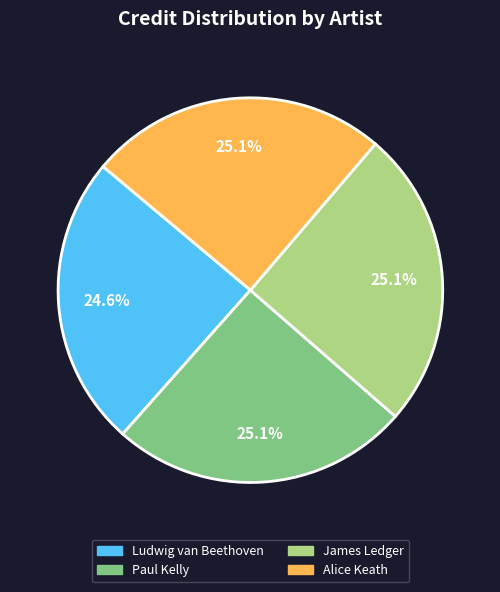

What percentage is the Paul Kelly slice, to the nearest percent?

25%